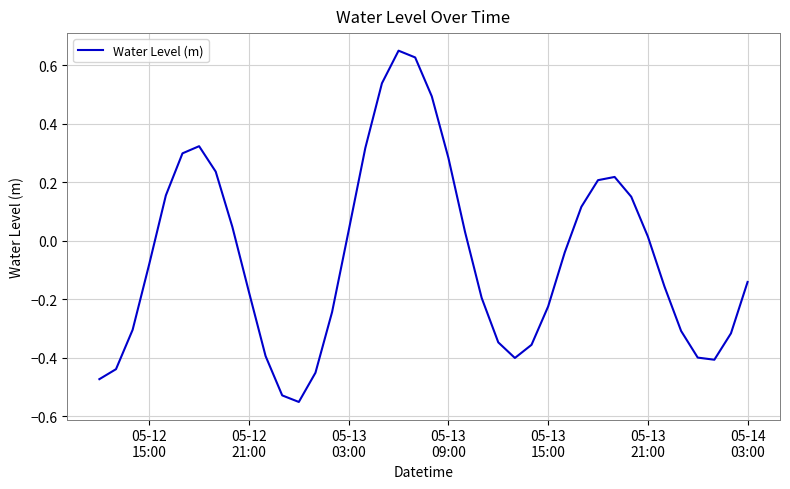

Is this an area chart (filled region under the line)?

No